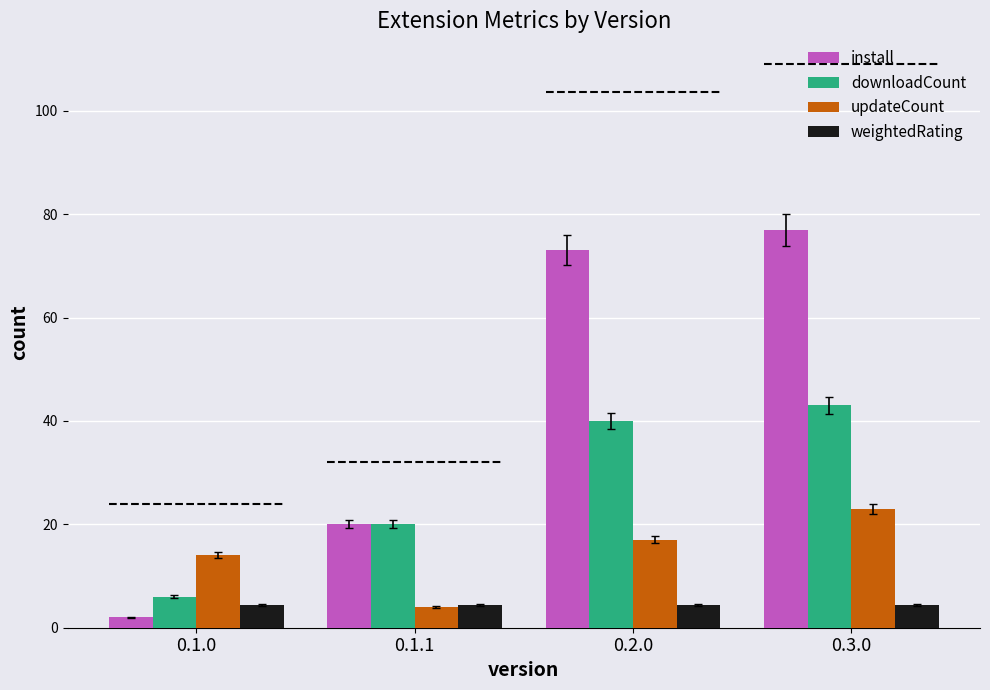

Rank the series by their maximum value, from highest to lowest.

install, downloadCount, updateCount, weightedRating